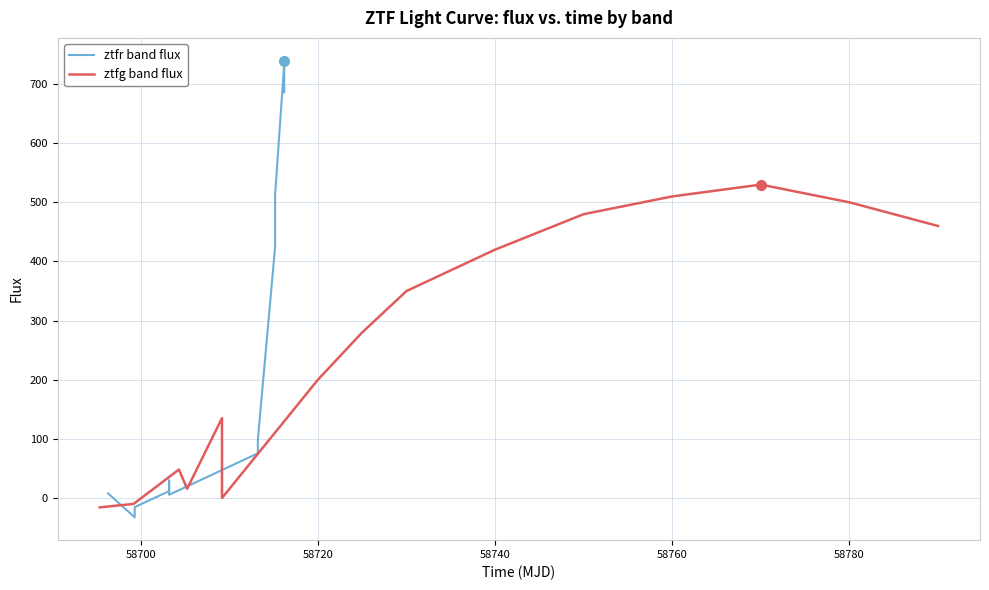

How many values in the ztfg band flux series exceed 280?

7